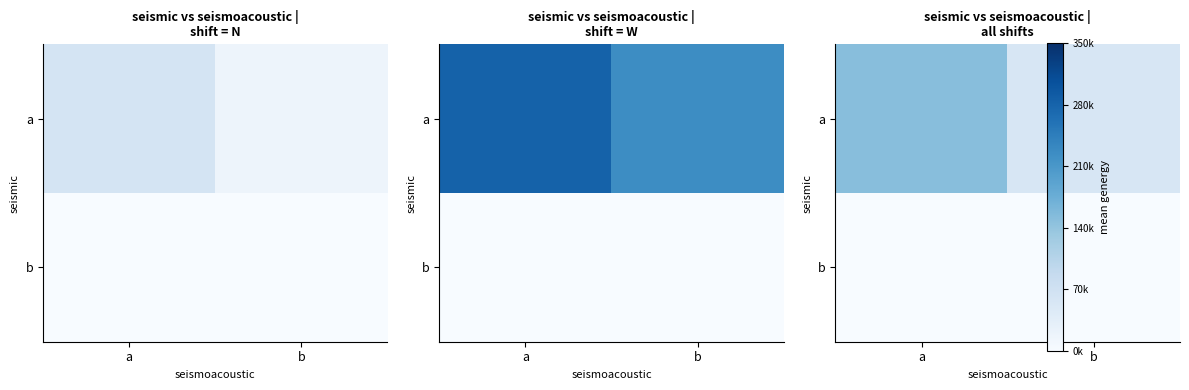

At how many categories does at least one series exceed 106496?

1